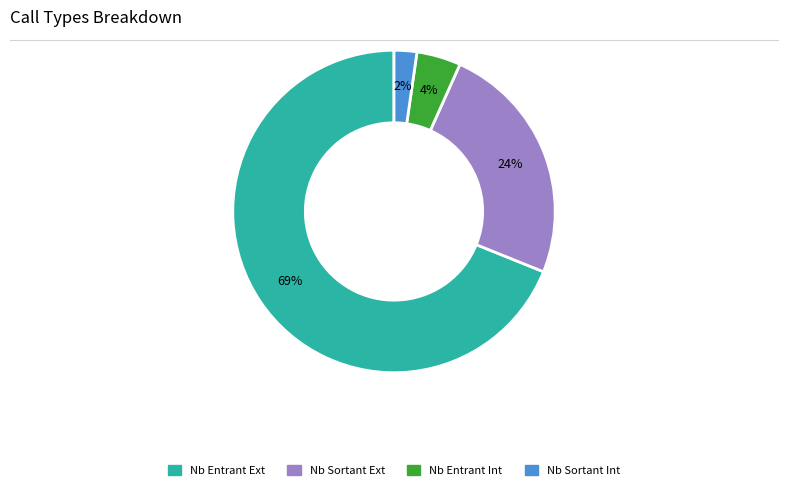

Which category has the biggest portion of the pie?

Nb Entrant Ext